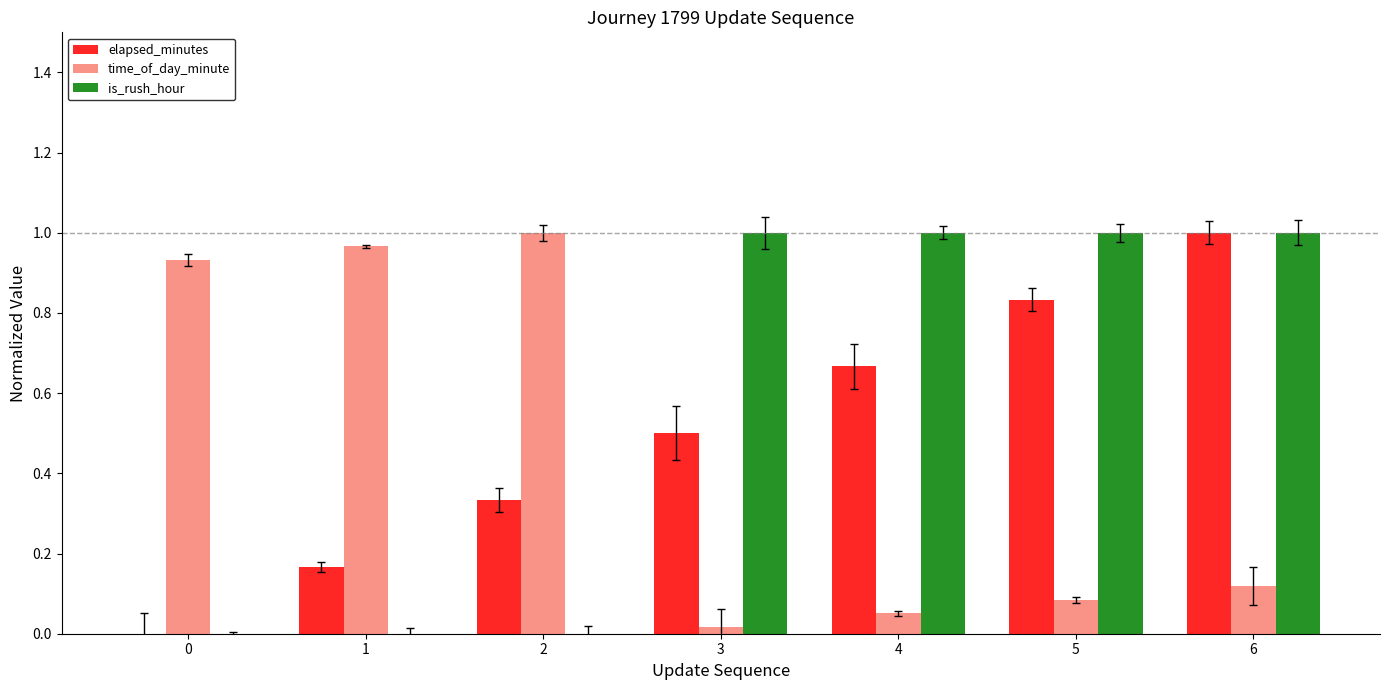

What are all the series names shown in the legend?

elapsed_minutes, time_of_day_minute, is_rush_hour